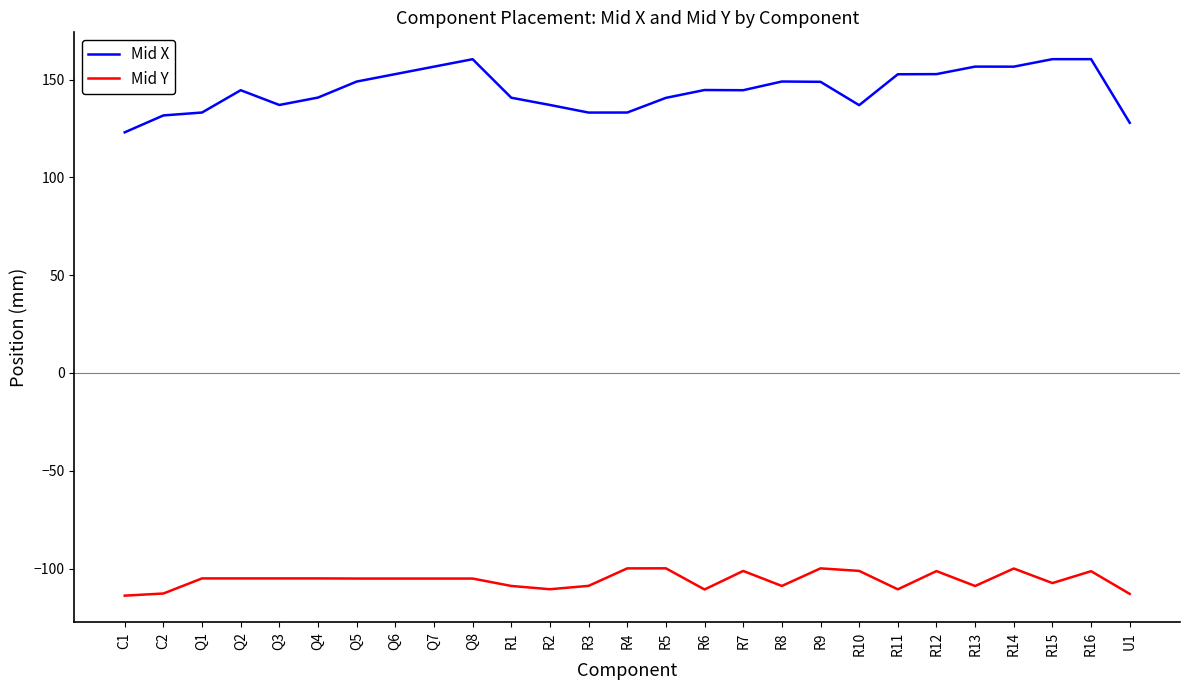

Which series has the largest total across all categories?

Mid X